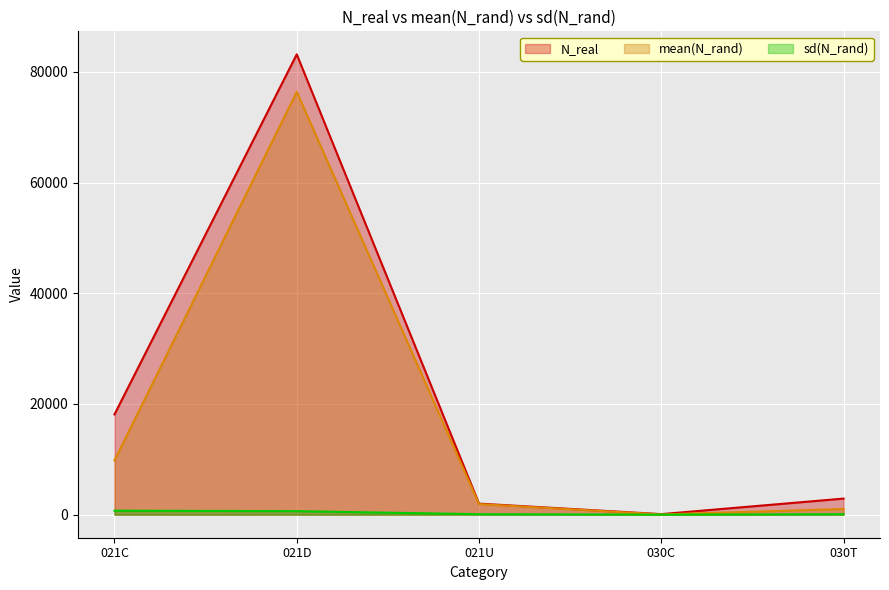

Reading left to right, transcribe all the data shown in this chart.

N_real: 18119.0	83154.0	1998.0	104.0	2909.0
mean(N_rand): 9800.1	76375.9	1919.5	51.5	1028.3
sd(N_rand): 724.9	642.8	88.8	12.0	91.3